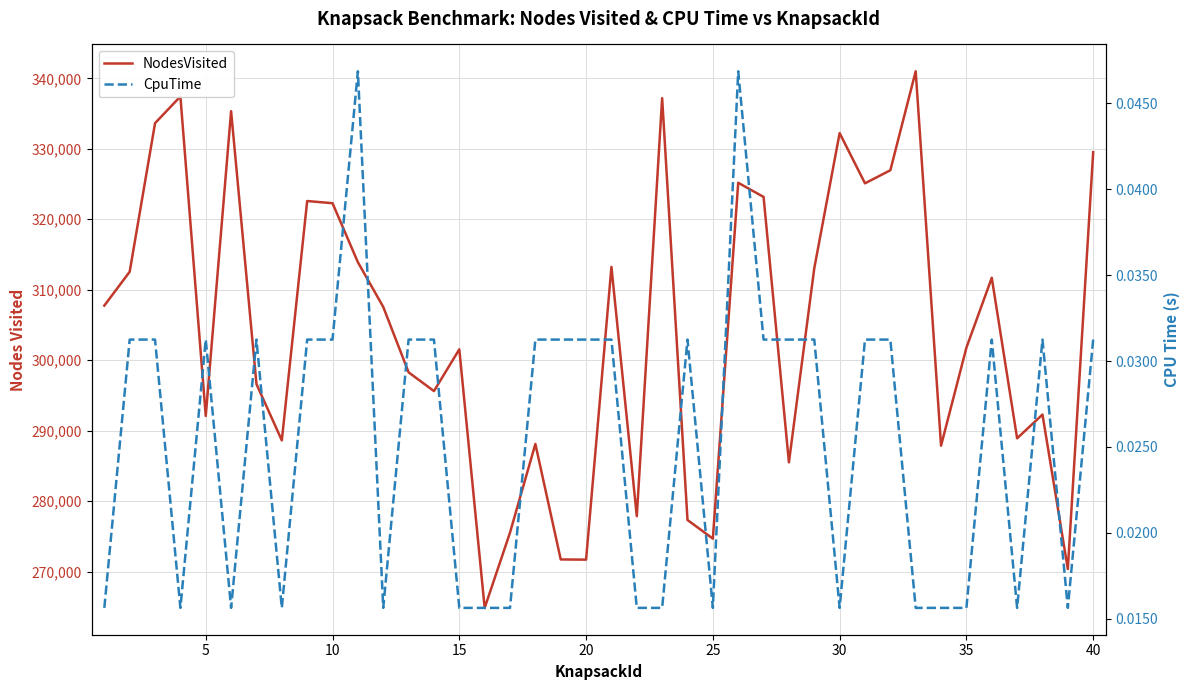

List the series in order of their overall mean, highest first.

NodesVisited, CpuTime